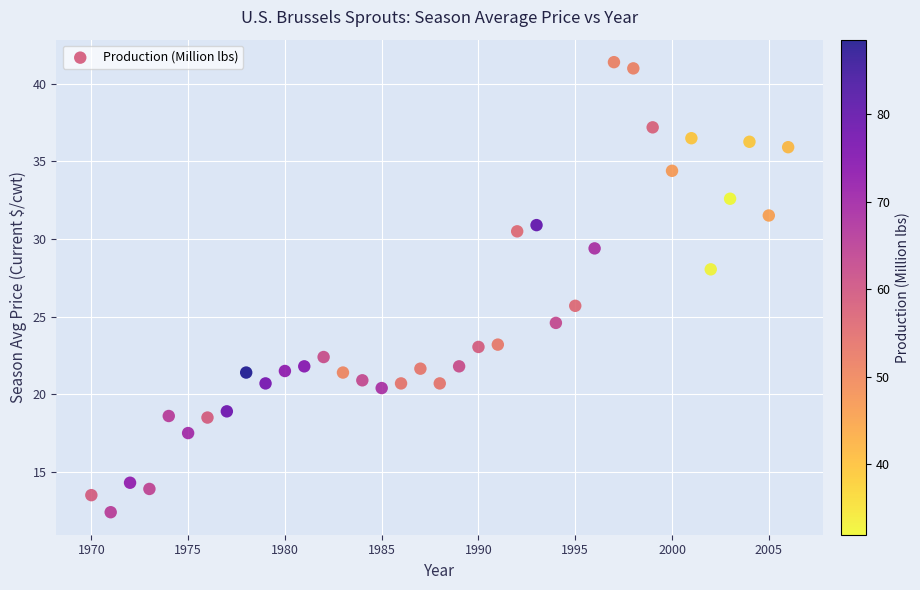

What is the range of X values (max minus min)?

36.0